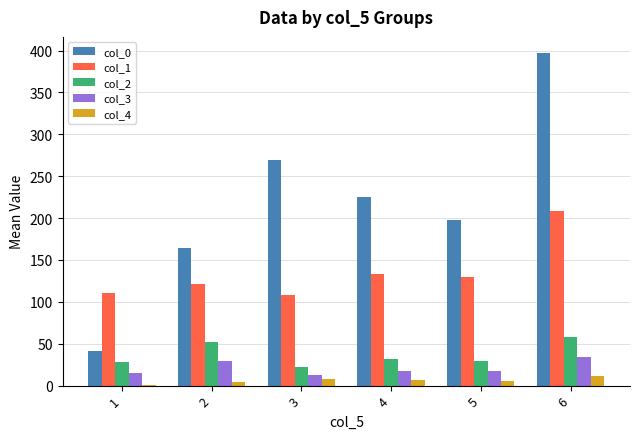

Are the bars grouped side by side (vs. stacked)?

Yes